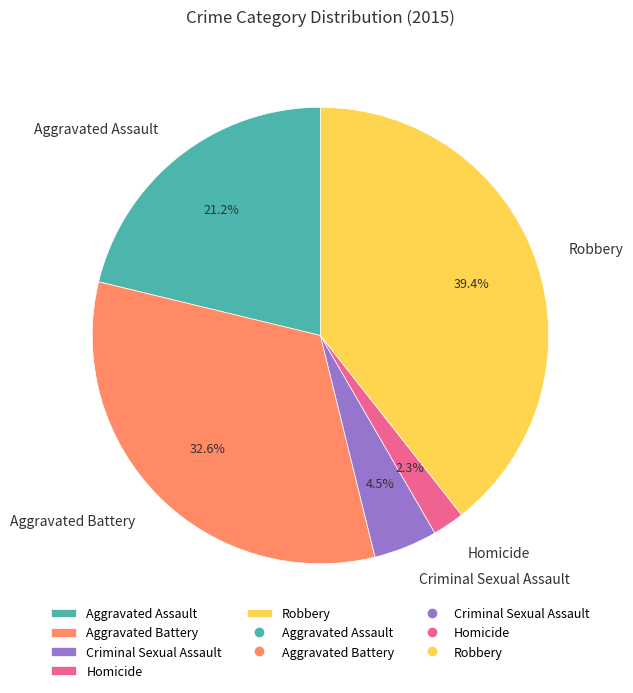

To the nearest percent, what is the difference between the largest and smallest slice percentages?

37%